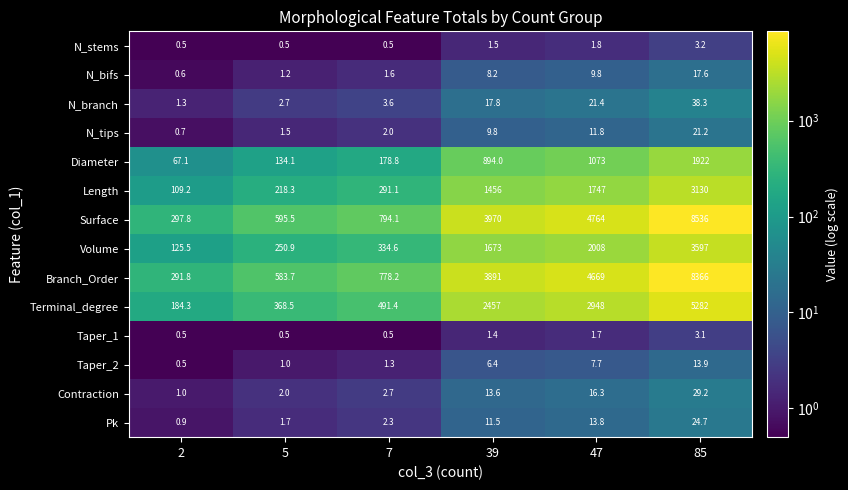

What is the average value of the Diameter series?

711.5